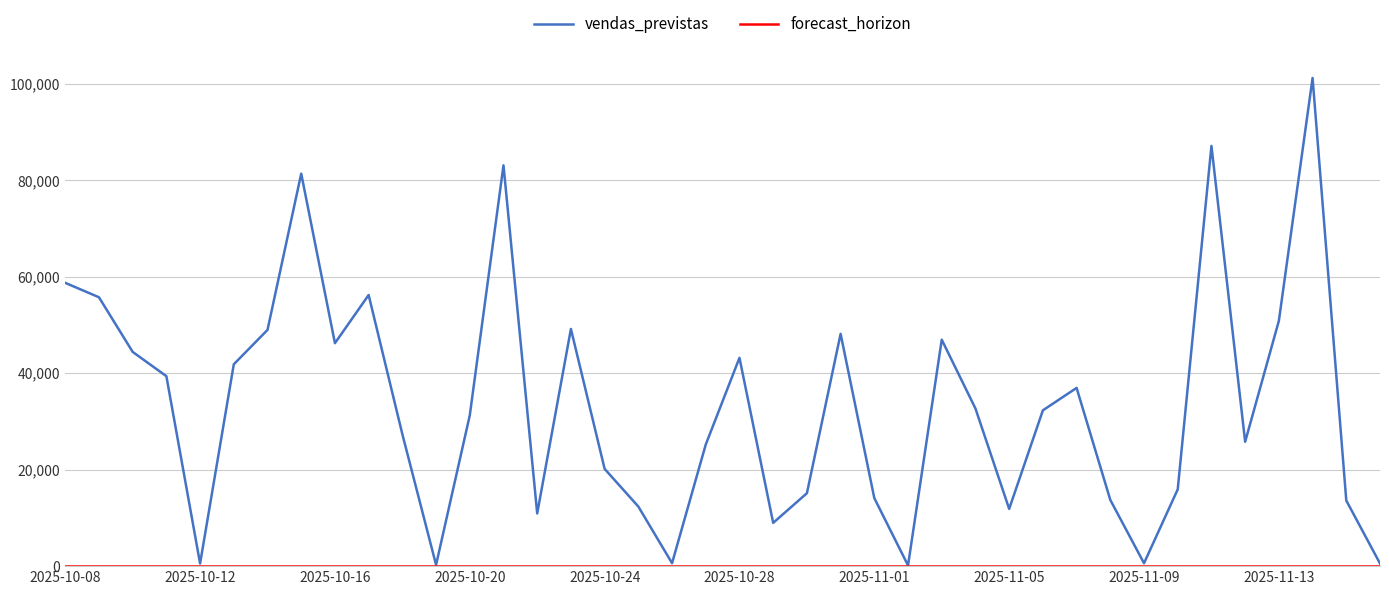

Which series has the largest range (max minus min)?

vendas_previstas